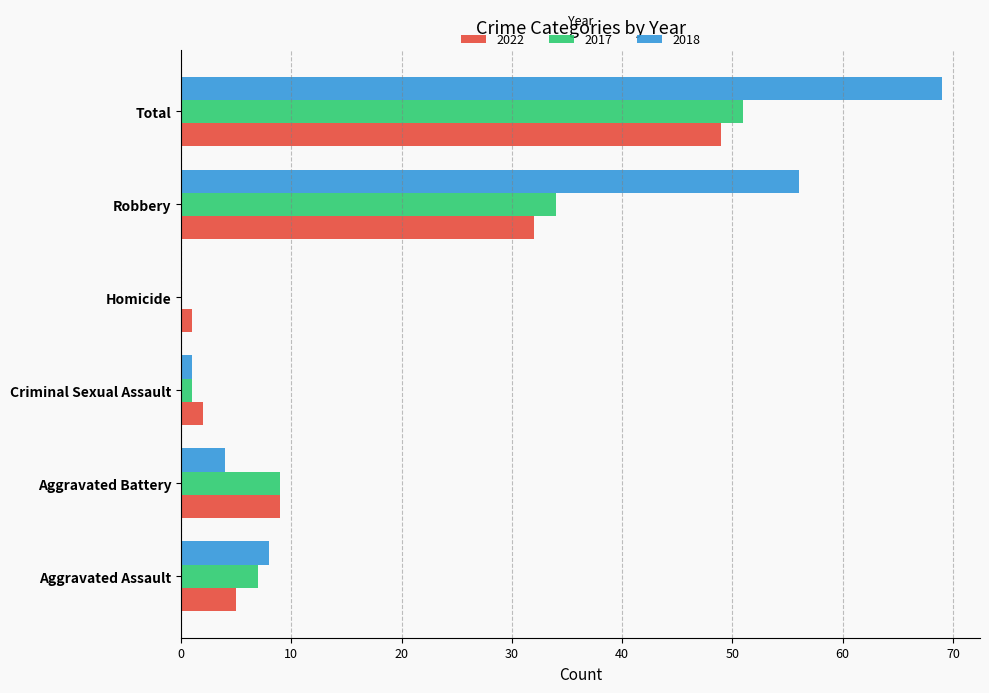

Is it true that 2018 equals 0 at Homicide?

True